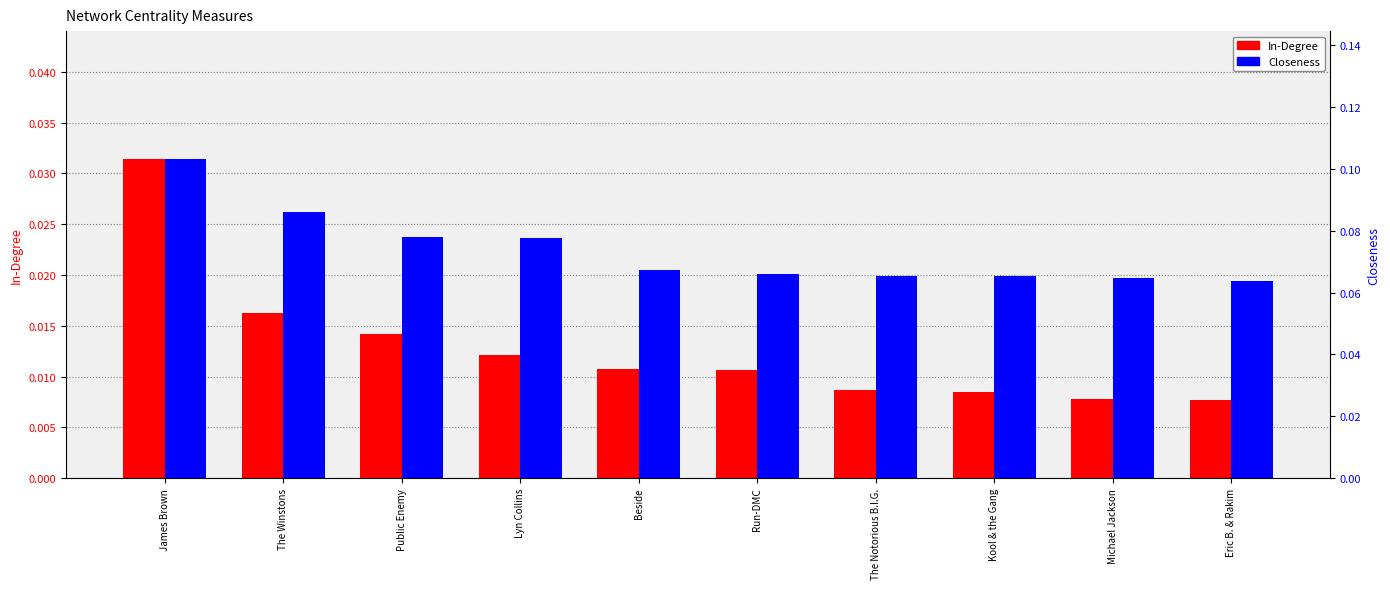

What position from the left is Beside?

5